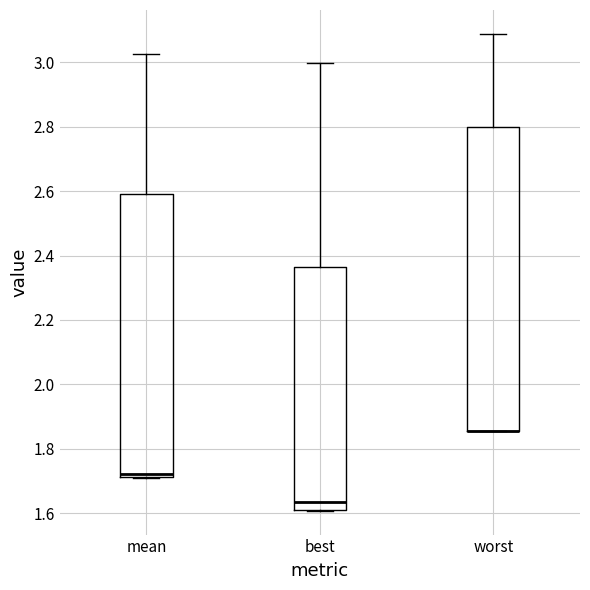

Which box is the tallest, from its lower edge to its upper edge?

worst